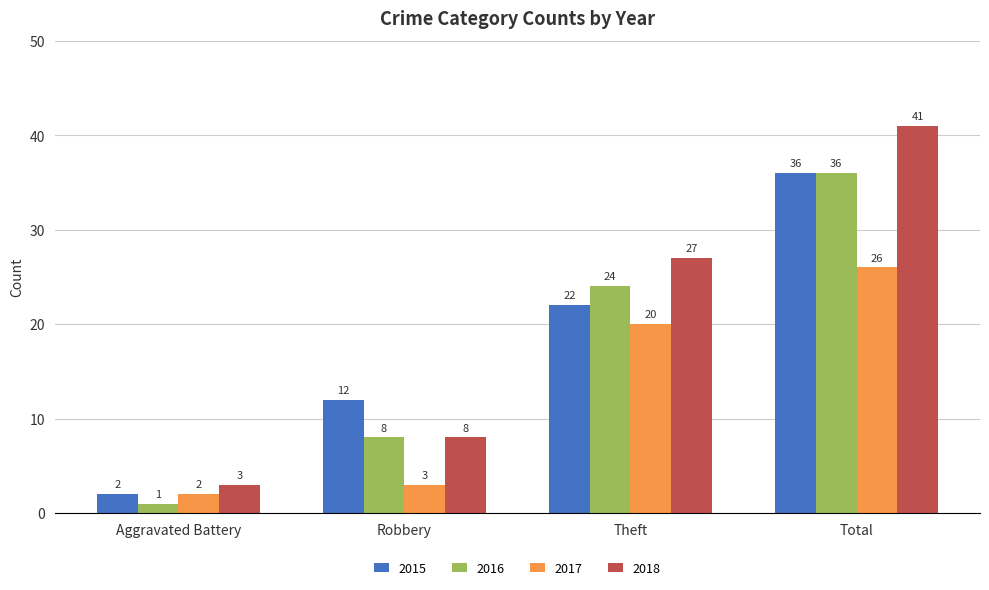

What is the value of the 2016 bar at the 3rd from the left?

24